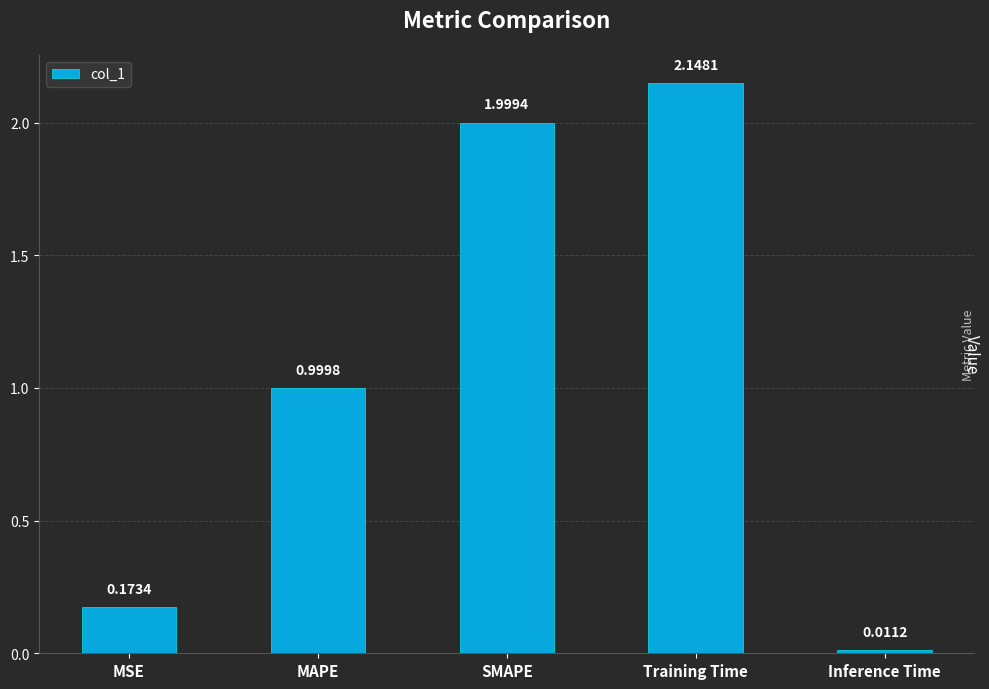

What is the sum of the values at MAPE and SMAPE?

3.0